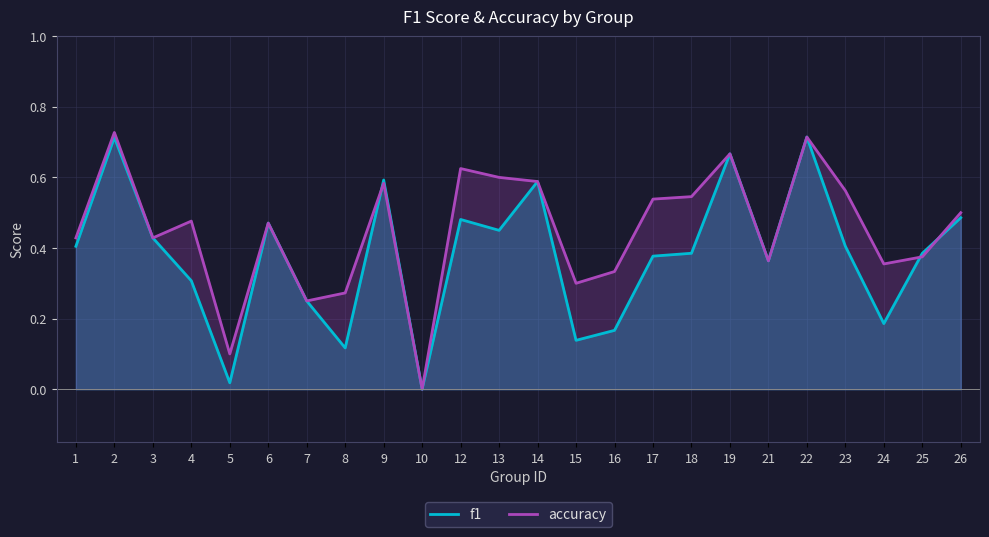

What are all the series names shown in the legend?

f1, accuracy